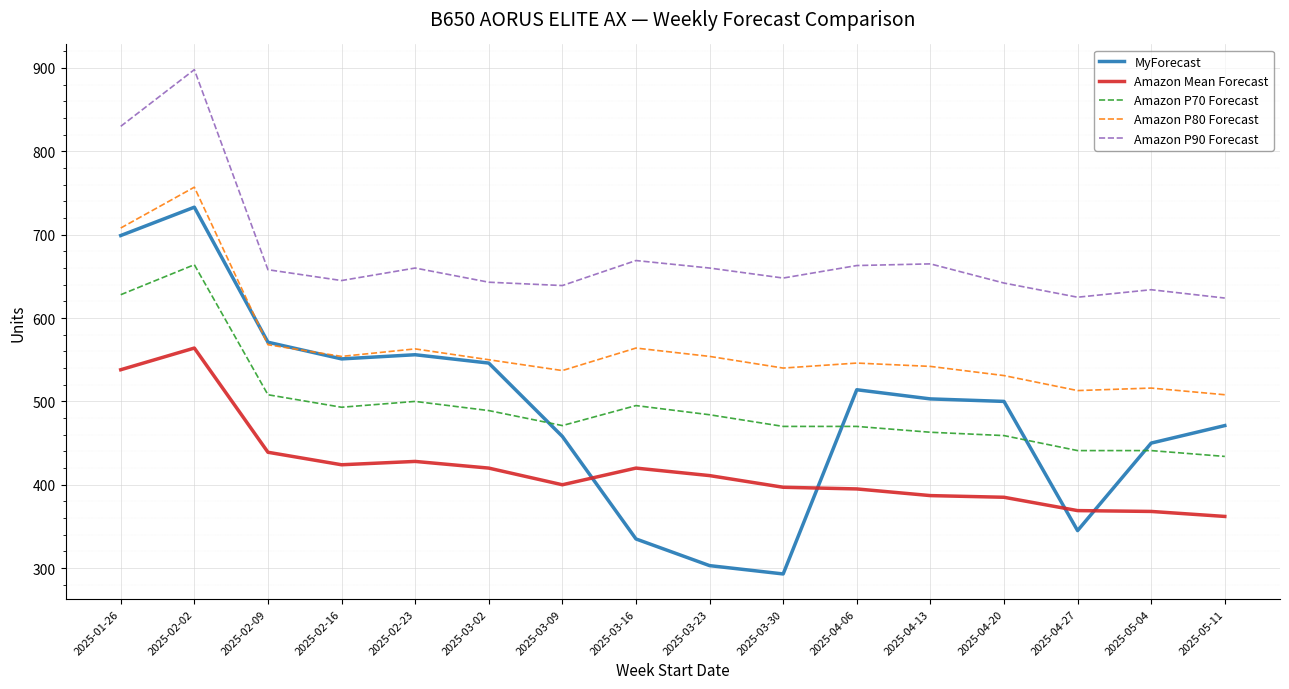

Is it true that Amazon Mean Forecast equals 439 at 2025-02-09?

True